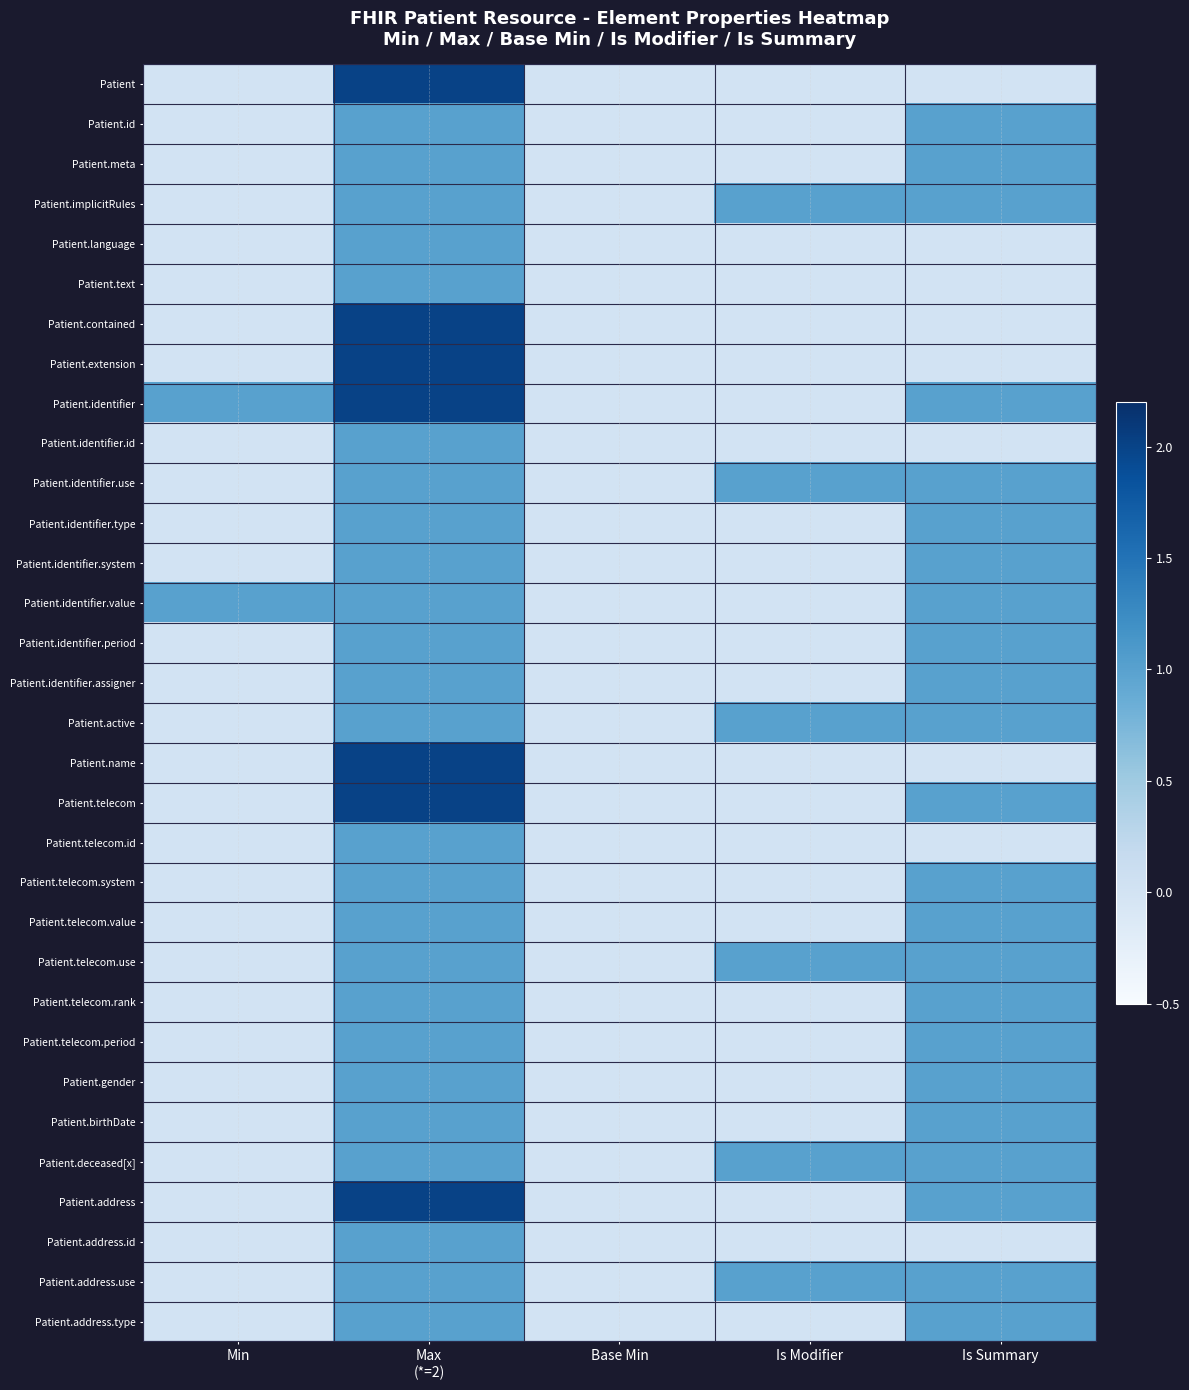

At how many categories does at least one series exceed 0?

4